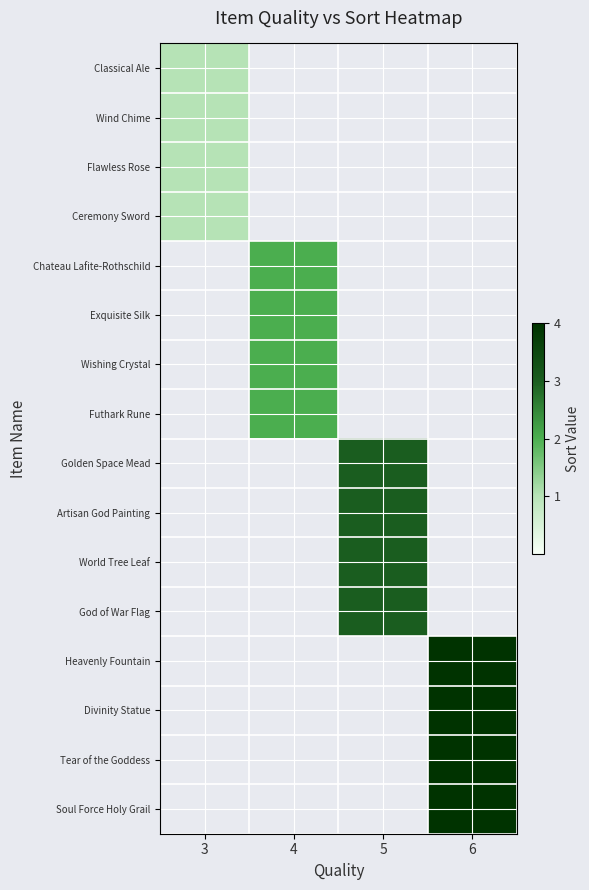

Which label corresponds to the smallest value in the chart?

3